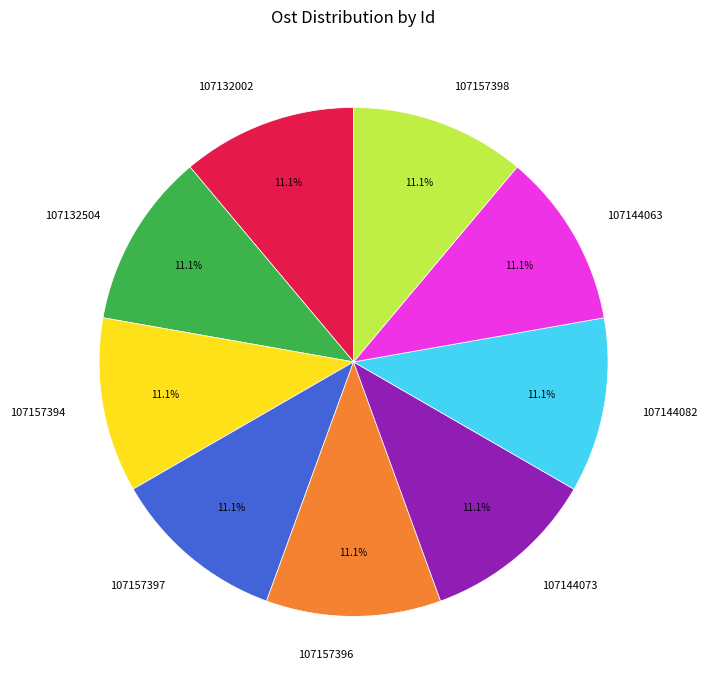

To the nearest percent, what percentage of the pie is 107157398?

11%